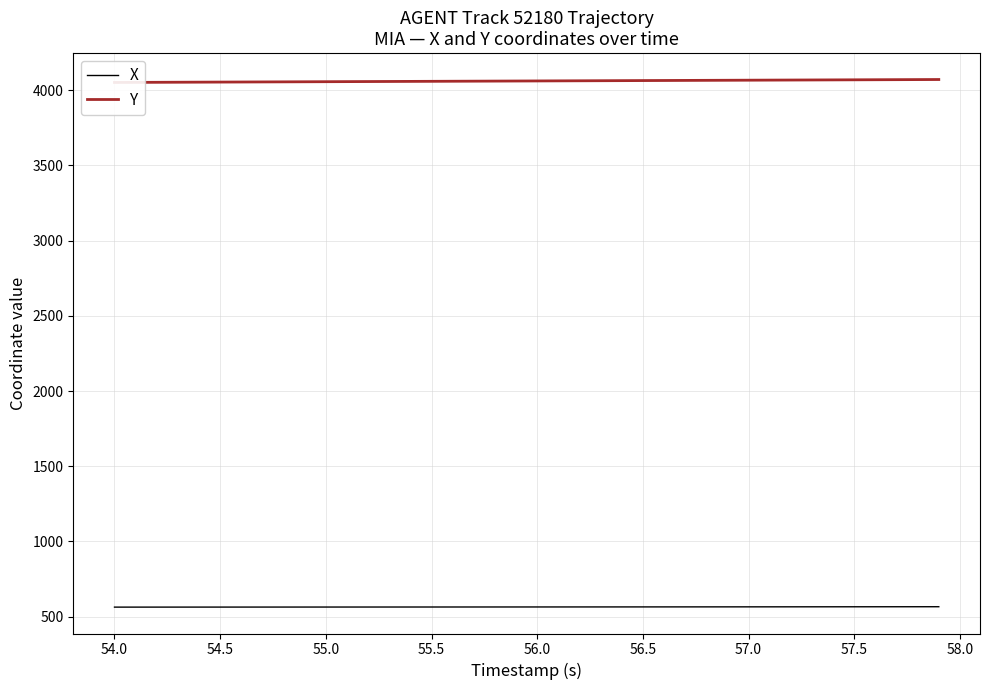

Rank the series by their average value, from lowest to highest.

X, Y